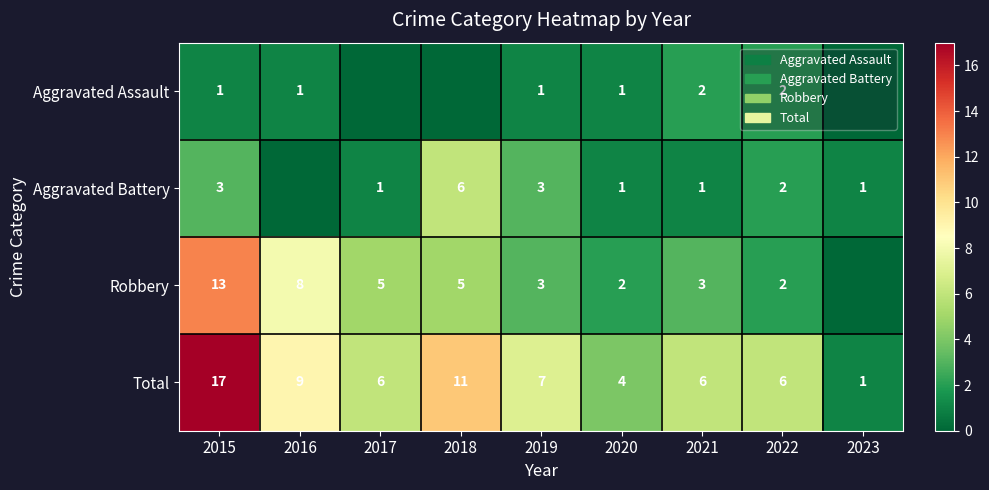

Is it true that Aggravated Battery equals 2 at 2015?

False